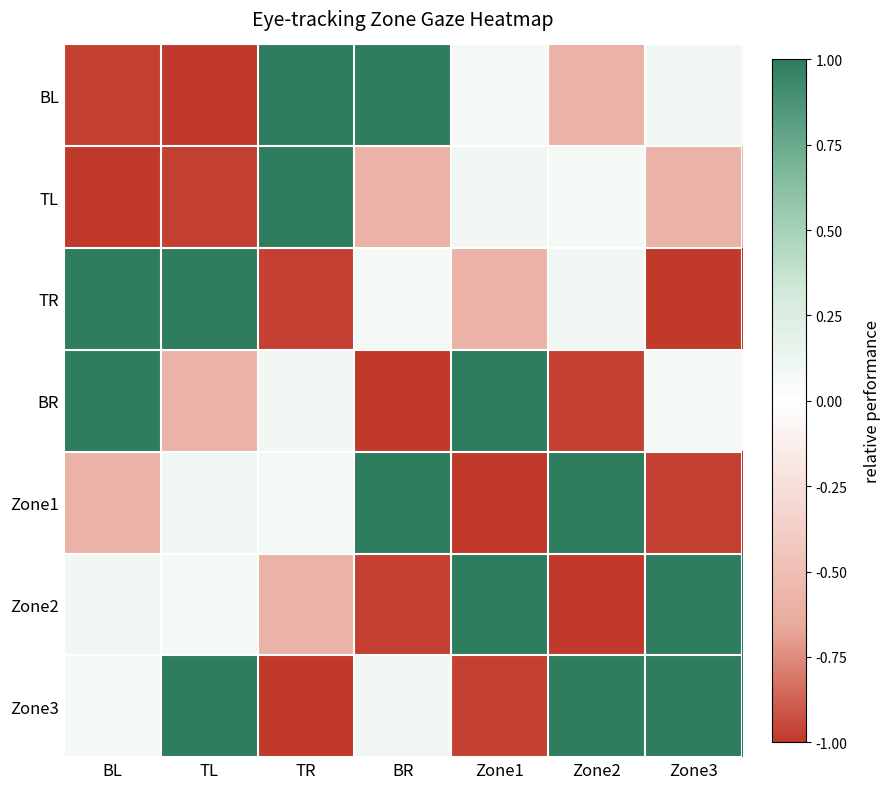

At TR, list the series in order from smallest to largest.

Zone3, TR, Zone2, Zone1, BR, BL, TL